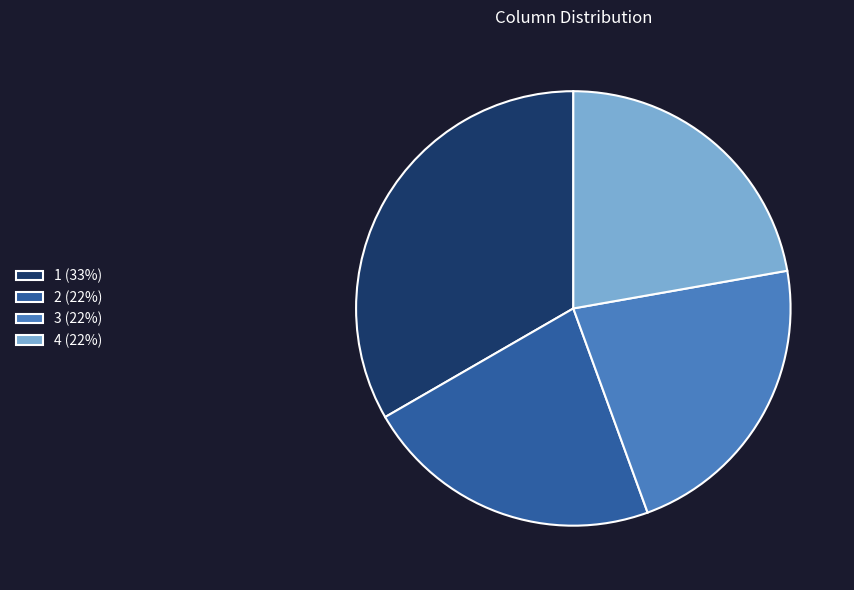

Between 3 (22%) and 1 (33%), which is larger?

1 (33%)